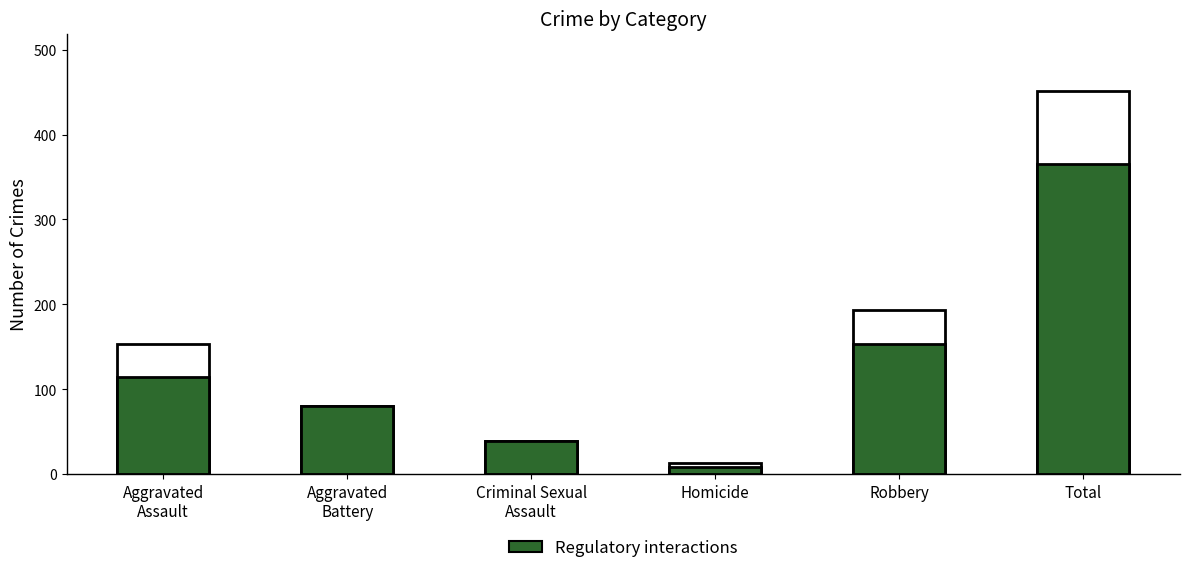

At how many categories does at least one series exceed 109?

3